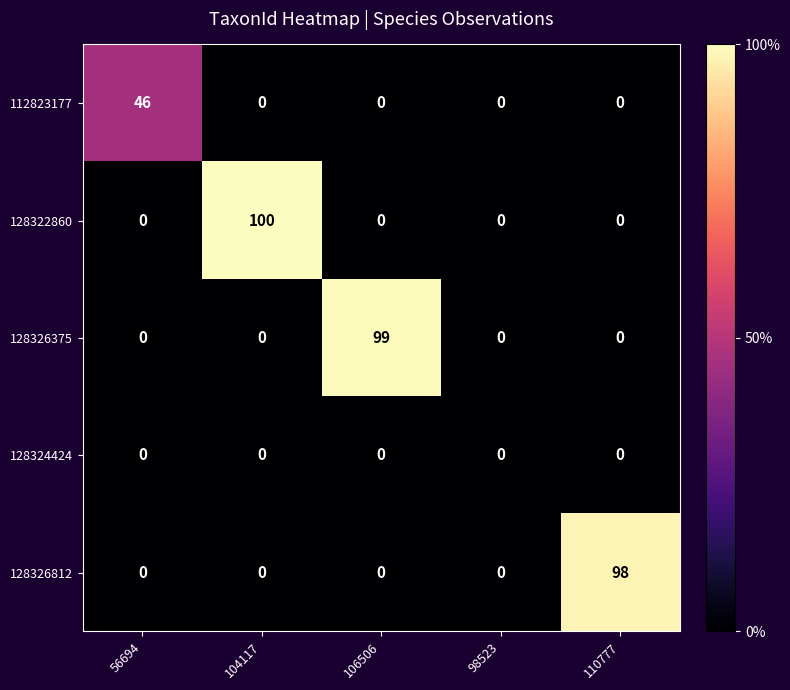

The 128322860 series shows 42 at 106506. True or false?

False